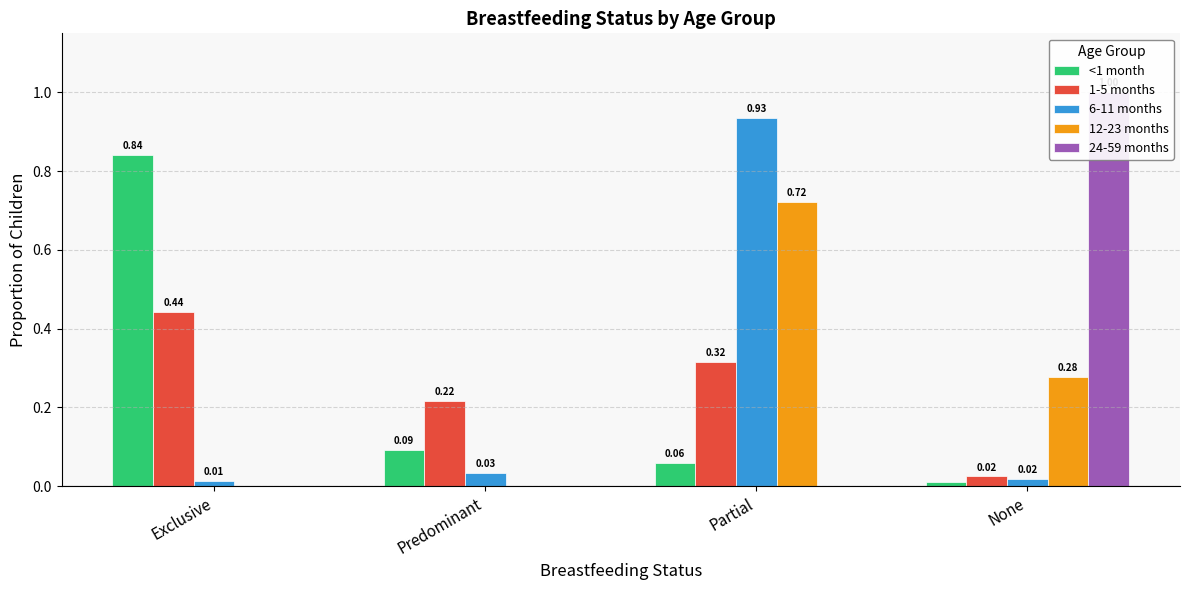

What is the sum of the 12-23 months values at Partial and Predominant?

0.7